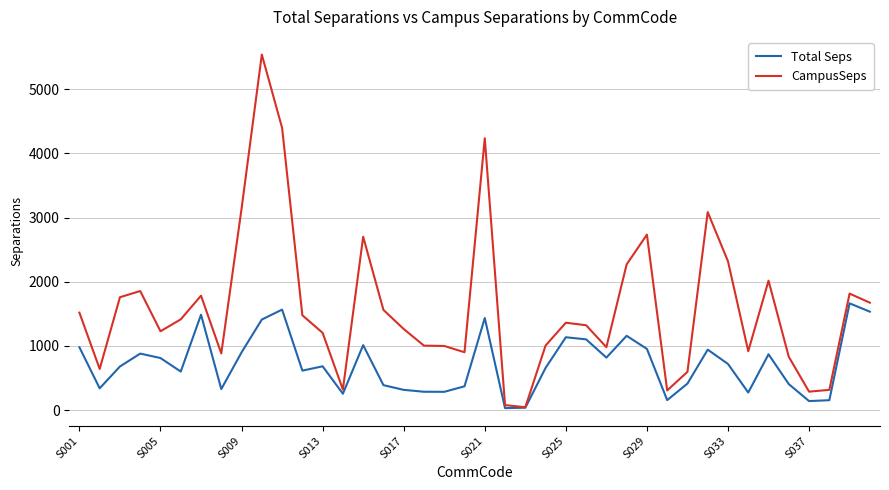

What is the difference between the maximum and second lowest values in the CampusSeps series?

5465.3